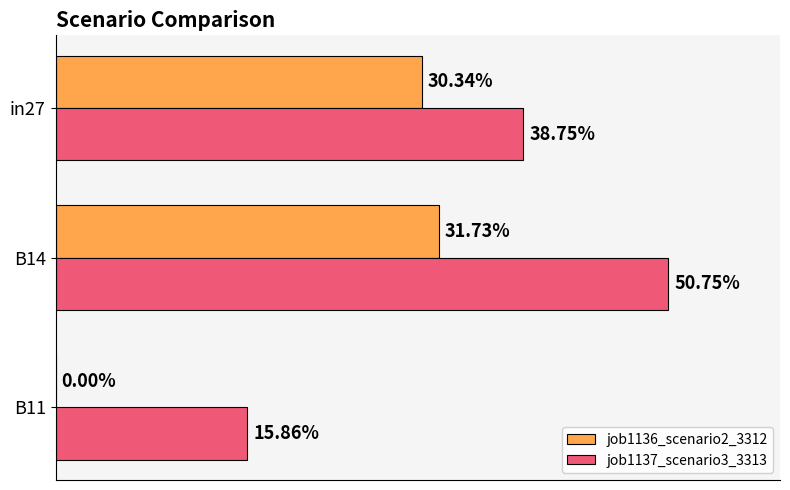

What is the value of the job1136_scenario2_3312 bar at the 2nd from the left?

0.3